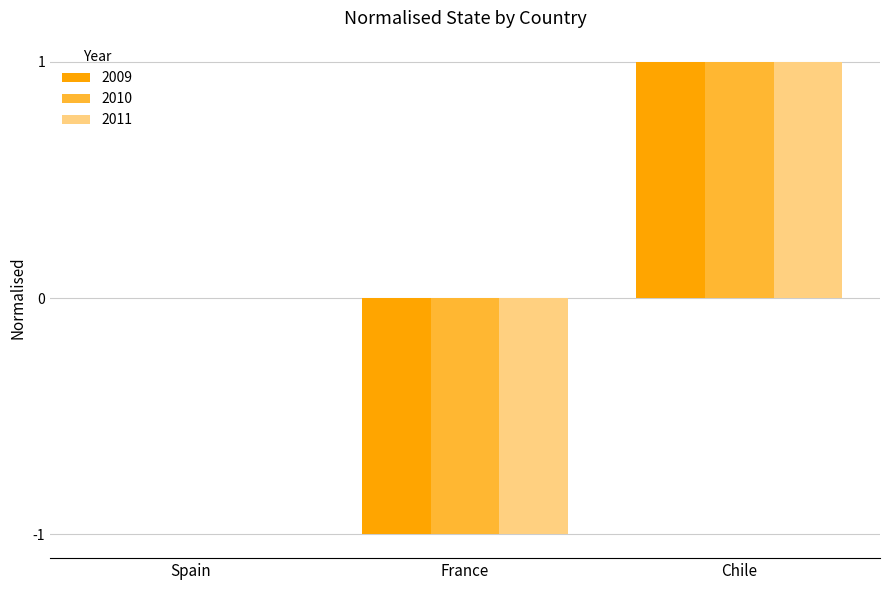

Count the number of data series in this chart.

3